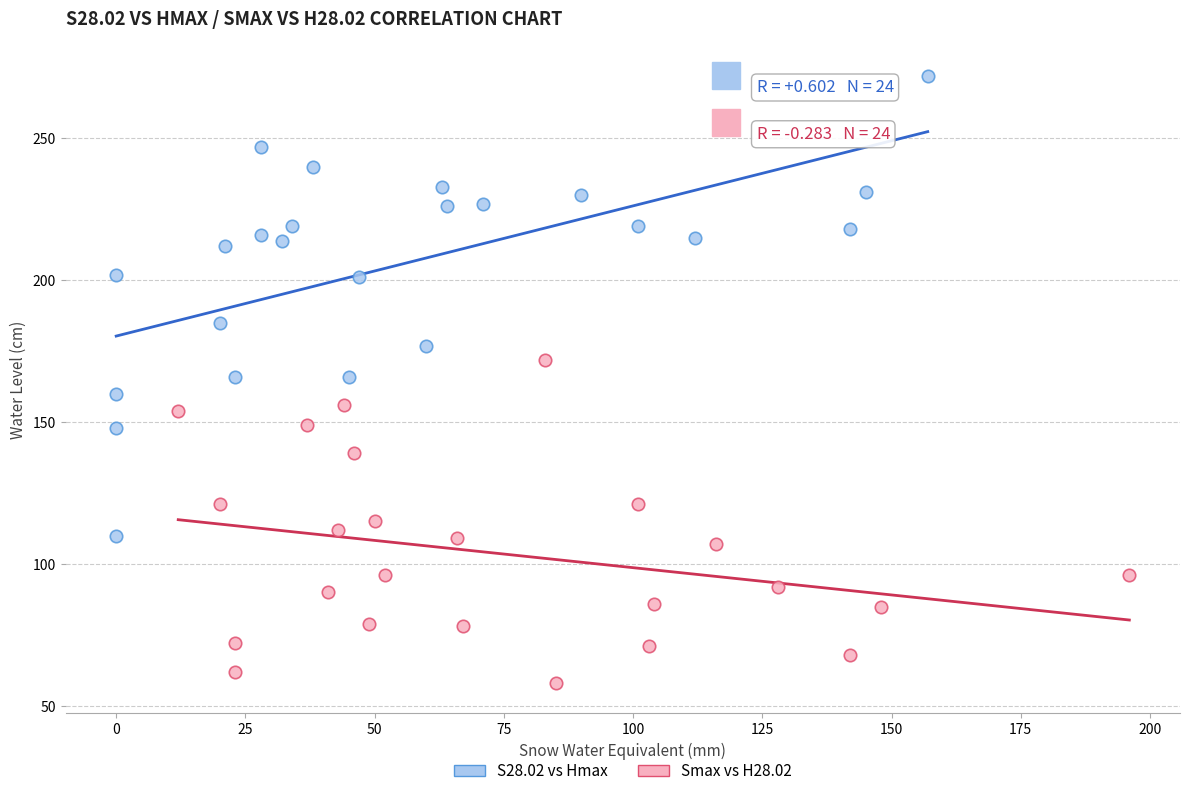

What are all the series names shown in the legend?

S28.02 vs Hmax, Smax vs H28.02